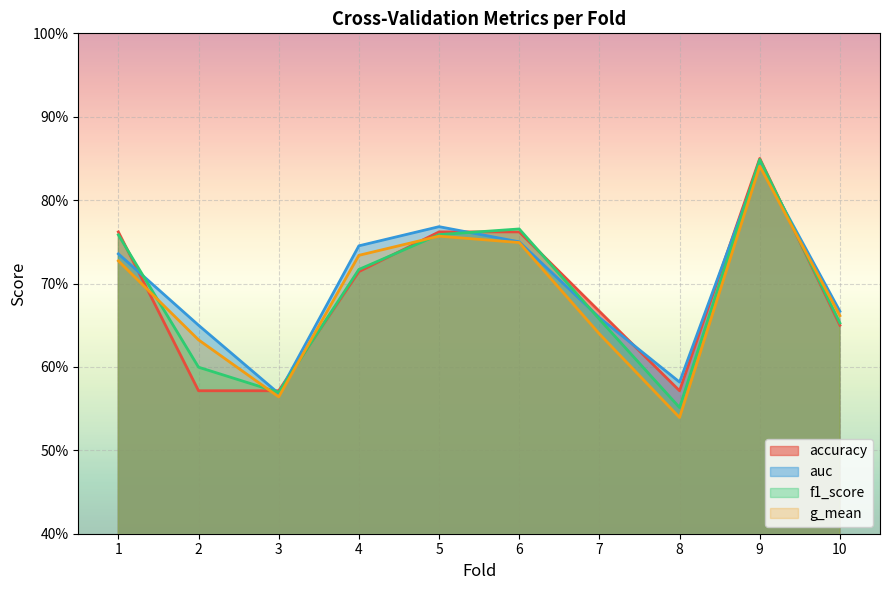

At how many categories does at least one series exceed 0?

10